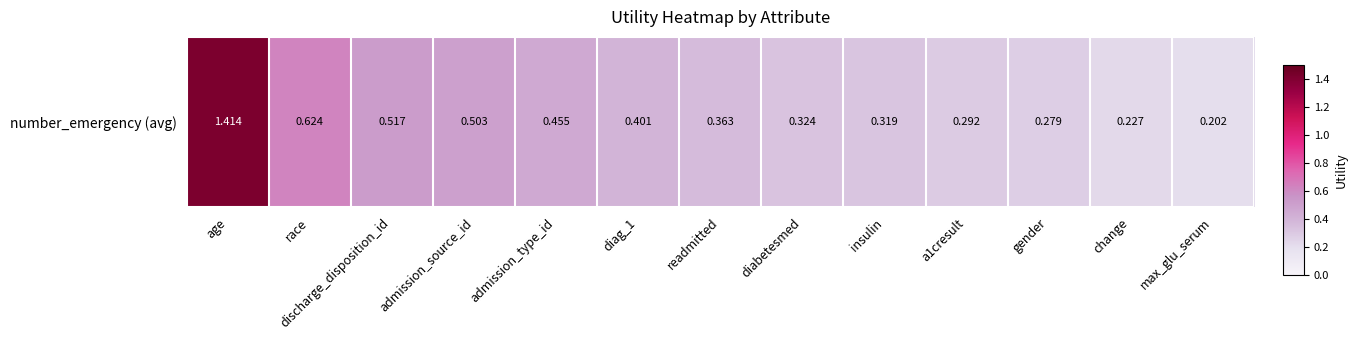

How many series are shown in this chart?

1